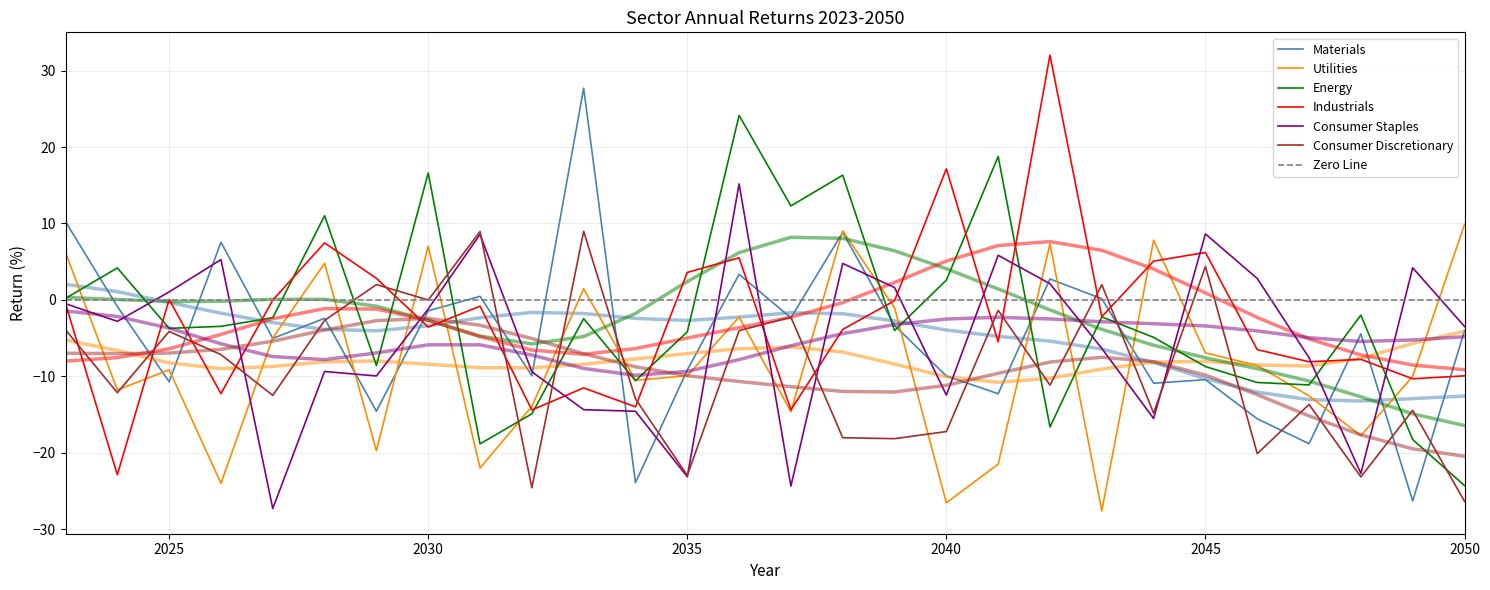

At which label is Industrials closest to 4?

2035